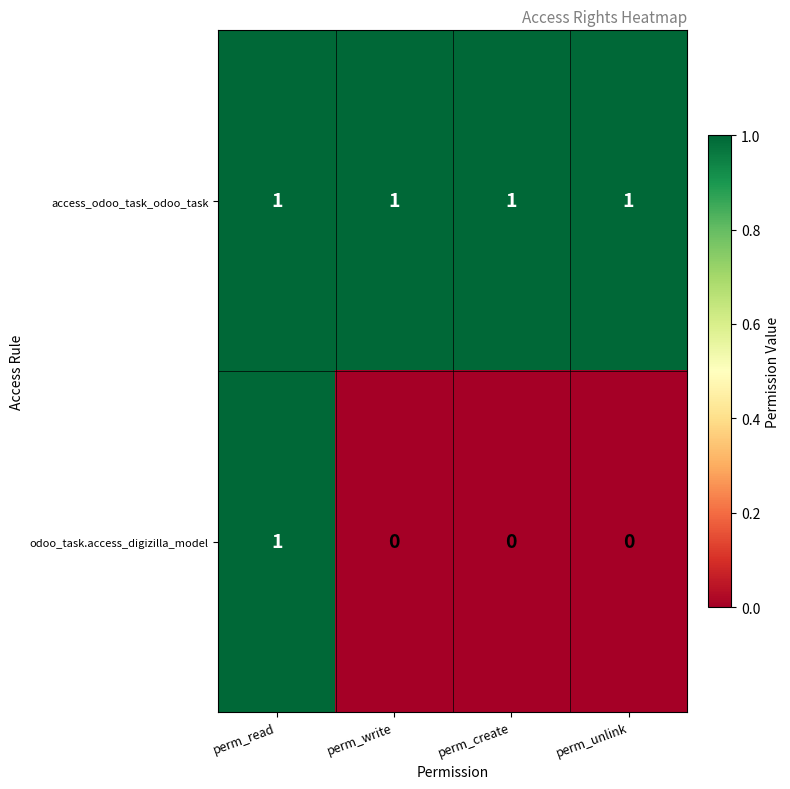

What is the sum of all access_odoo_task_odoo_task values?

4